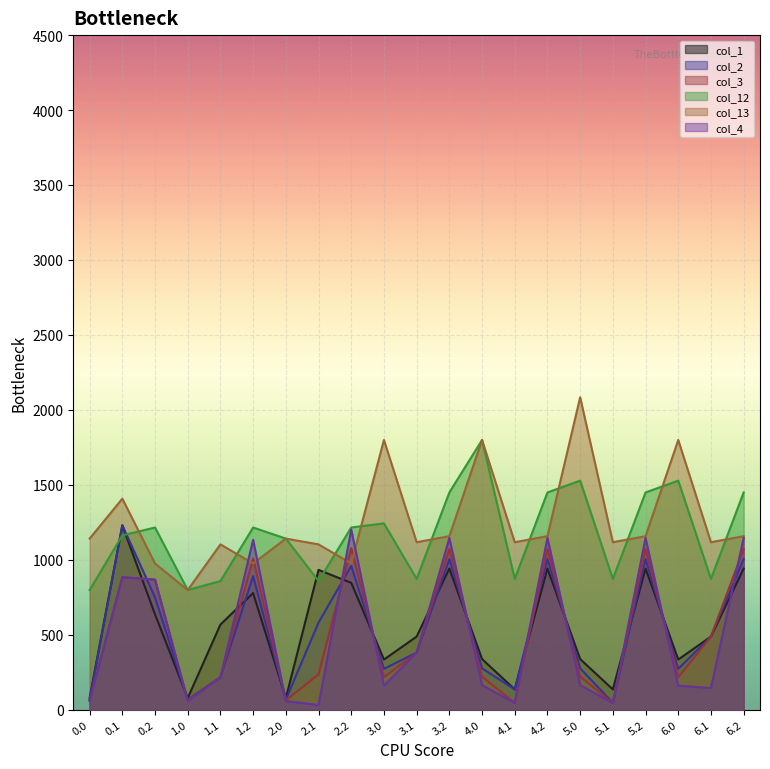

What is the label of the 4th point from the left?

1.0